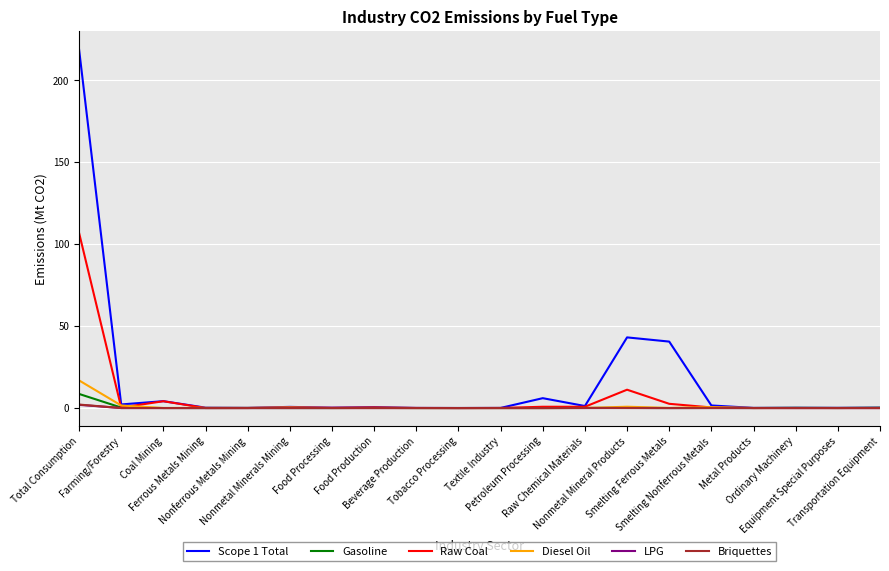

What is the maximum value for Gasoline?

8.6